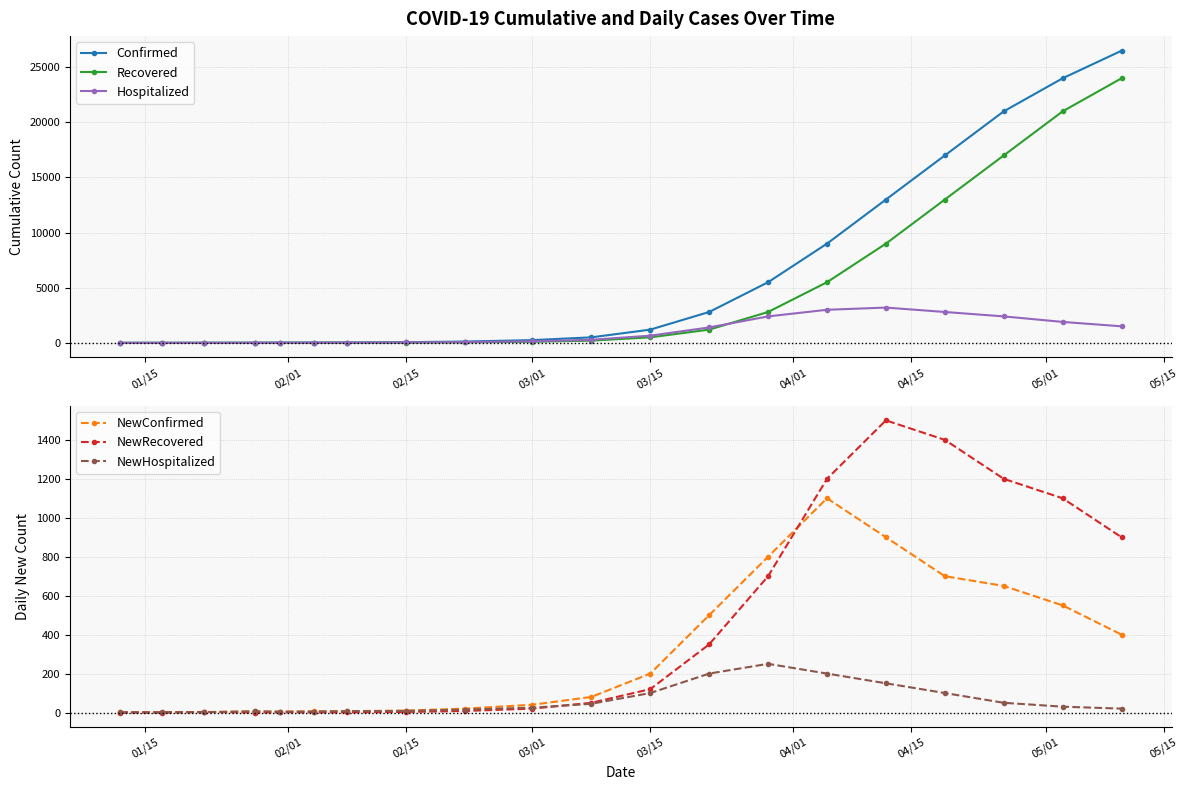

How many data points in NewRecovered are above 50?

9